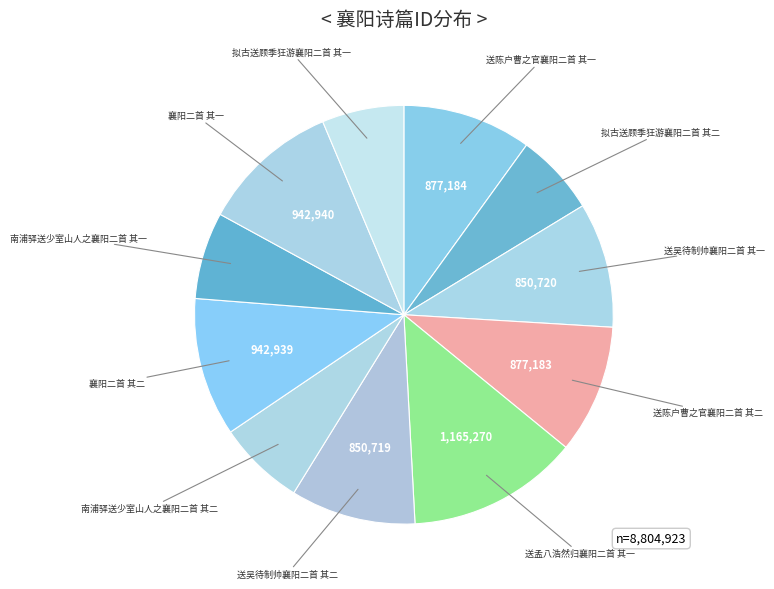

Is it true that 襄阳二首 其一 is 1% of the pie?

False